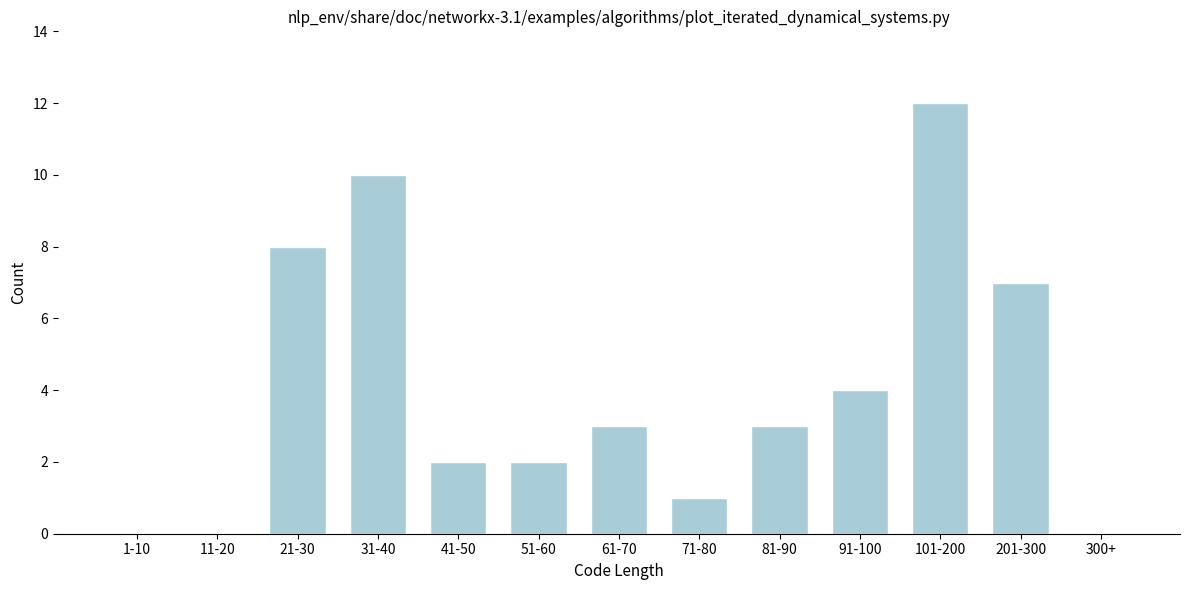

Reading left to right, what are all the values shown in this chart?

1-10=0	11-20=0	21-30=8	31-40=10	41-50=2	51-60=2	61-70=3	71-80=1	81-90=3	91-100=4	101-200=12	201-300=7	300+=0